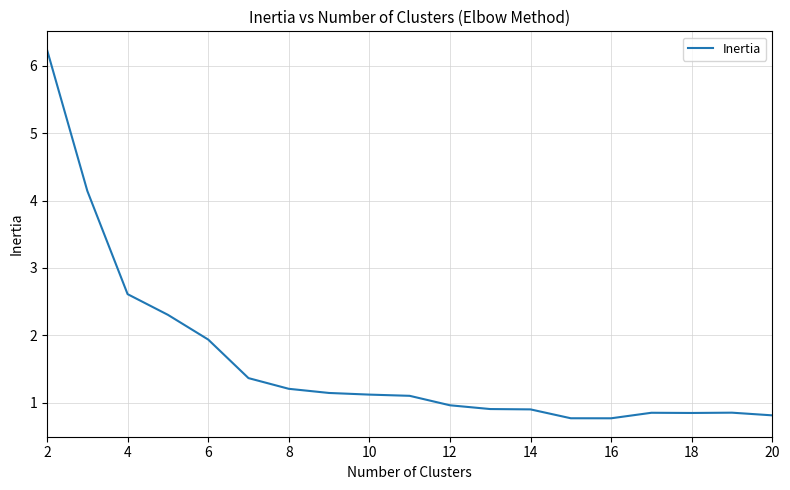

What is the minimum value shown in the chart?

0.8